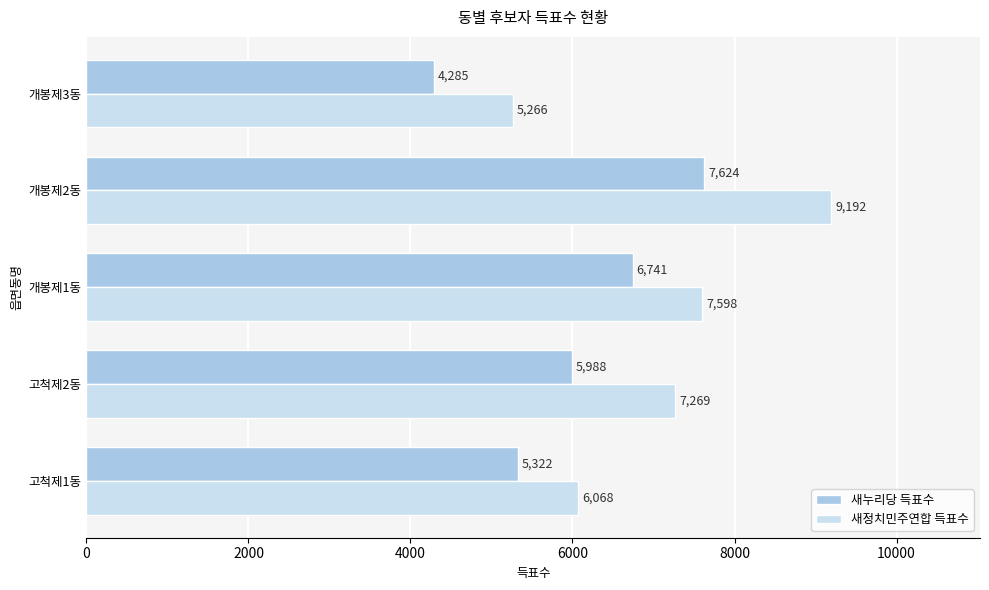

What are all the series names shown in the legend?

새누리당 득표수, 새정치민주연합 득표수